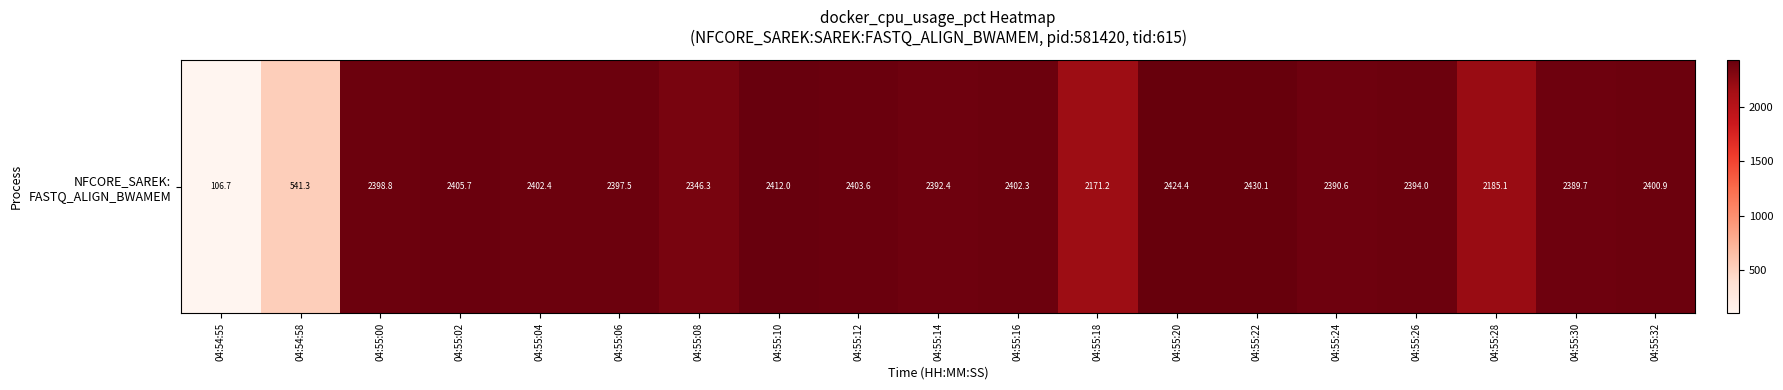

What is the difference between the maximum and second lowest values?

1888.8